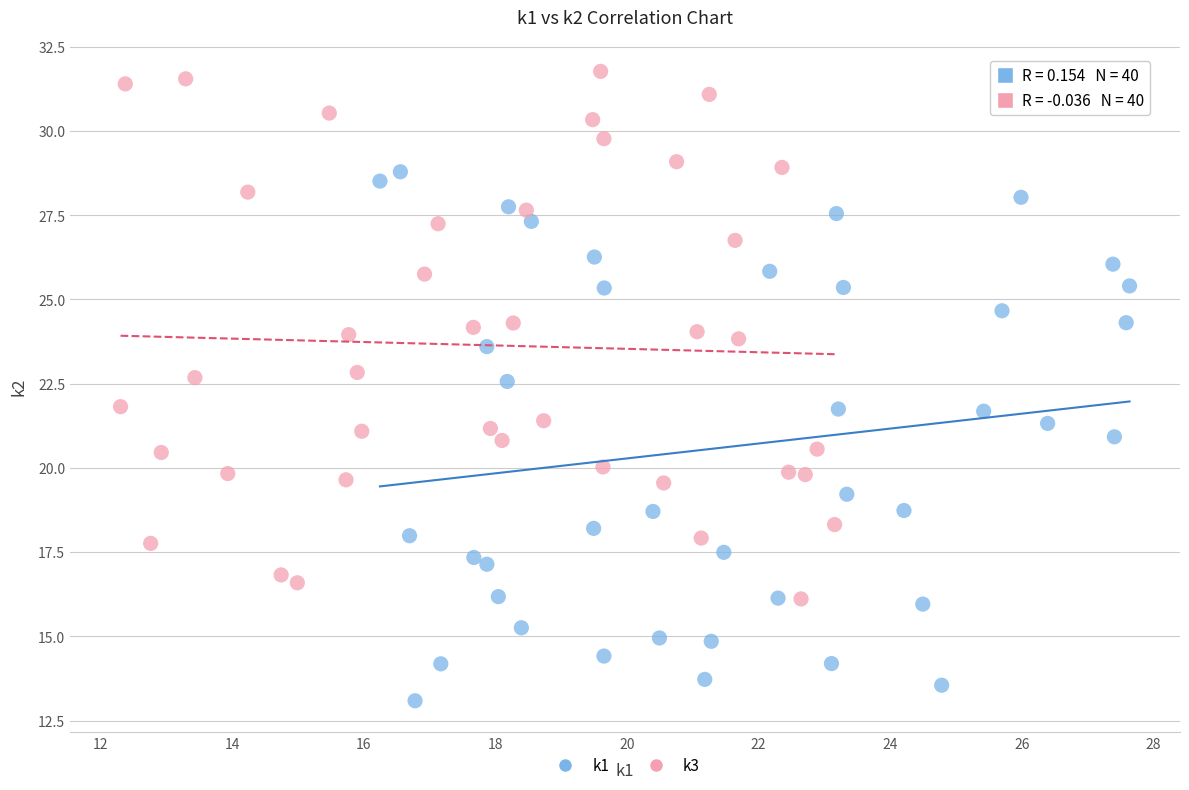

Which series contains the highest Y value?

k3